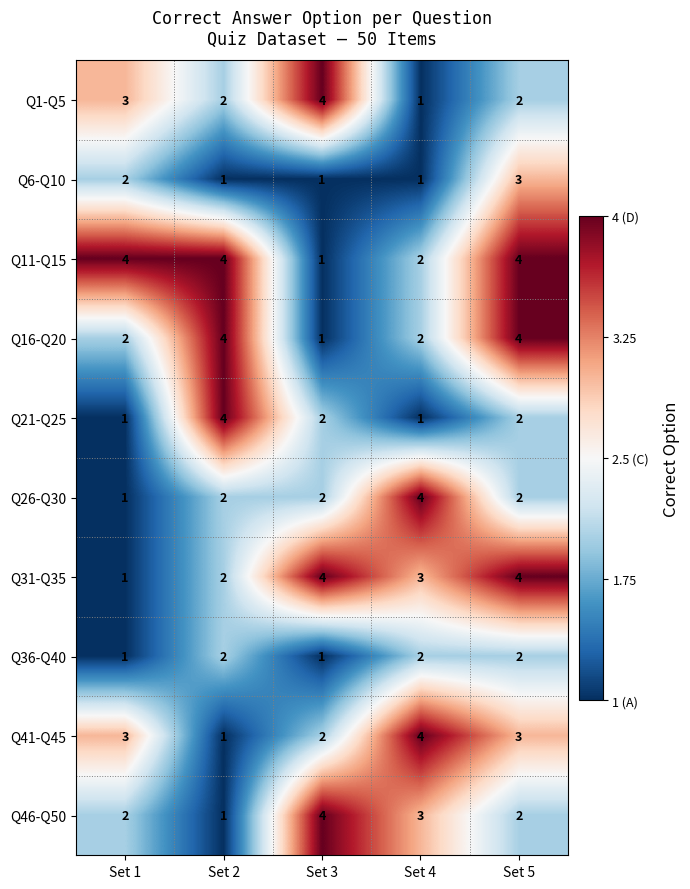

How many categories are shown in the chart?

5